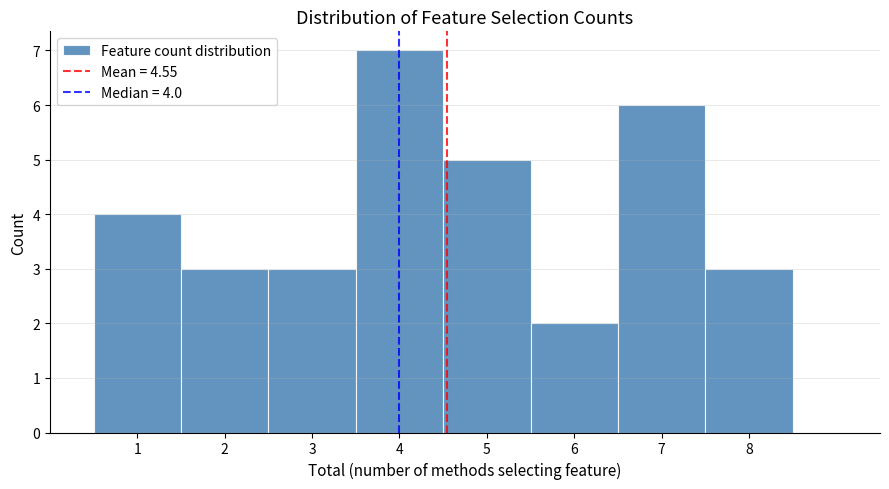

Over which range of the x-axis is the bar tallest?

3.5 to 4.5